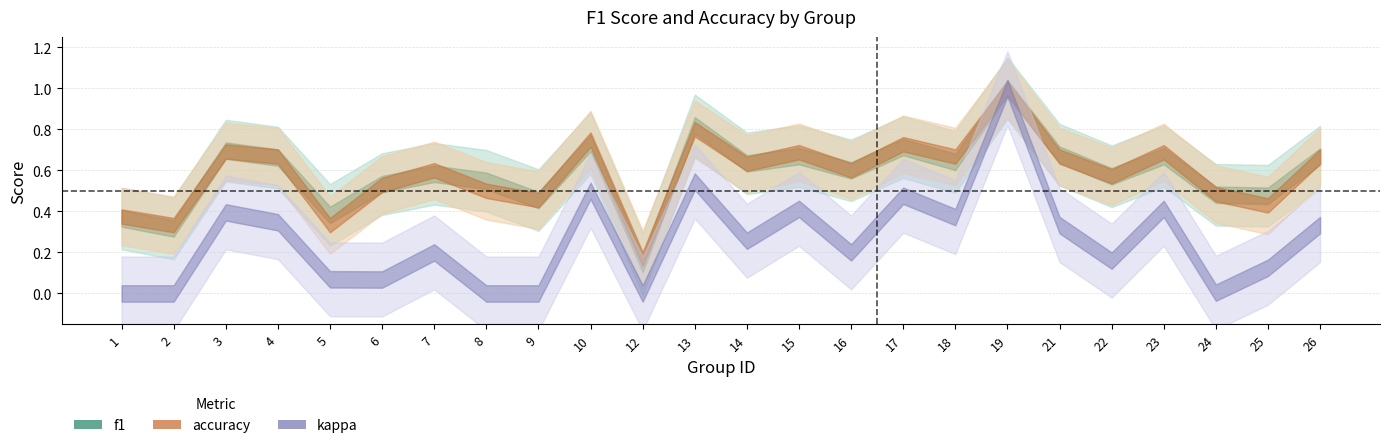

How many data points does each series have?

24